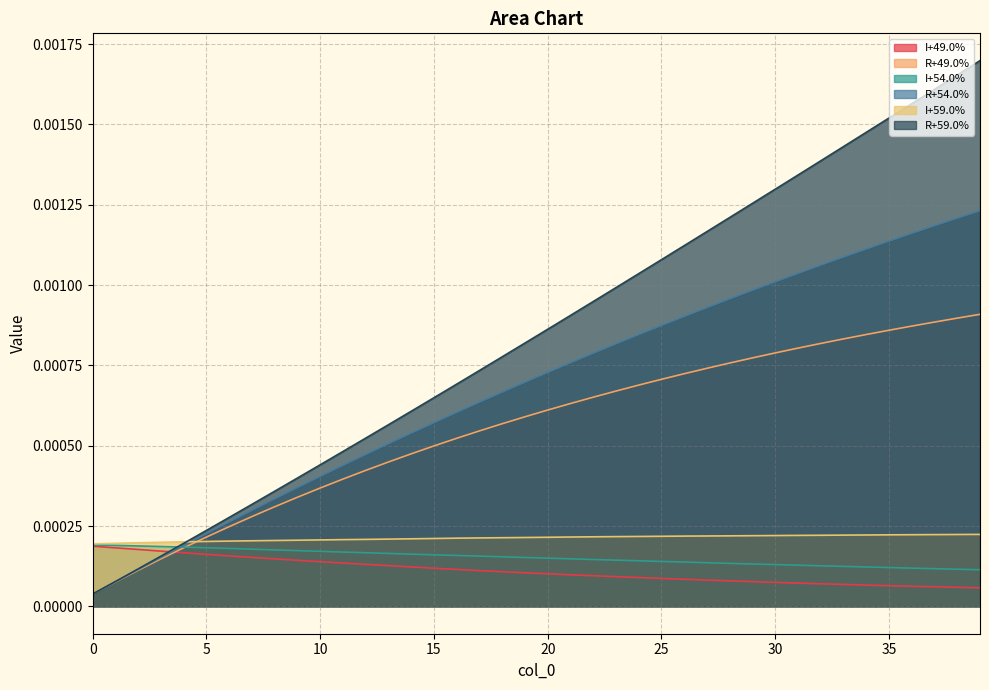

The I+49.0% series shows 0.0 at 39. True or false?

True